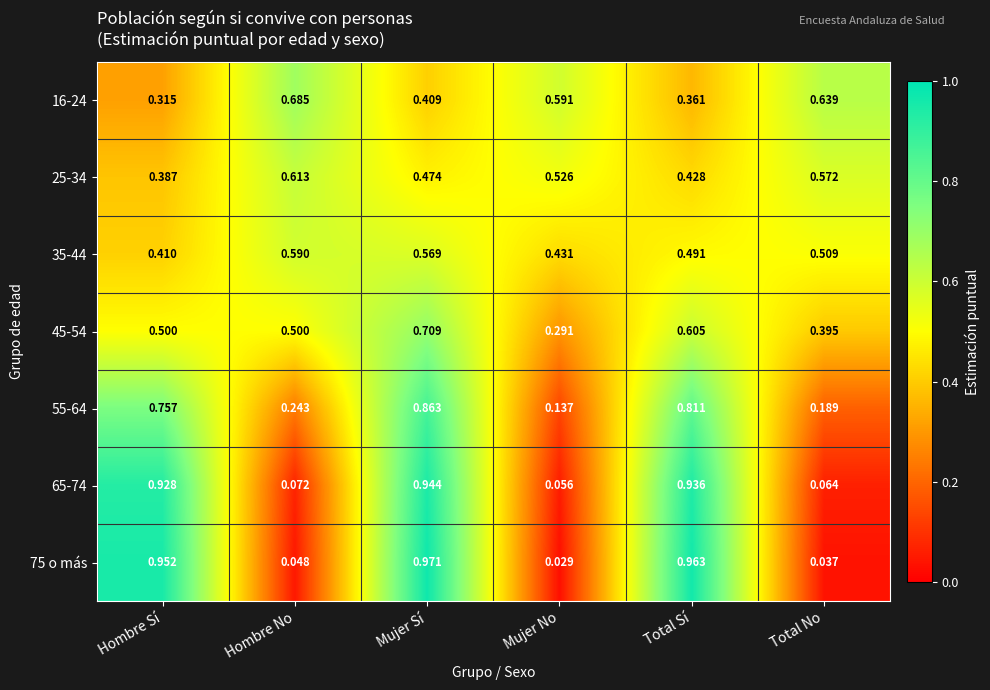

At which label does 75 o más reach its minimum?

Mujer No